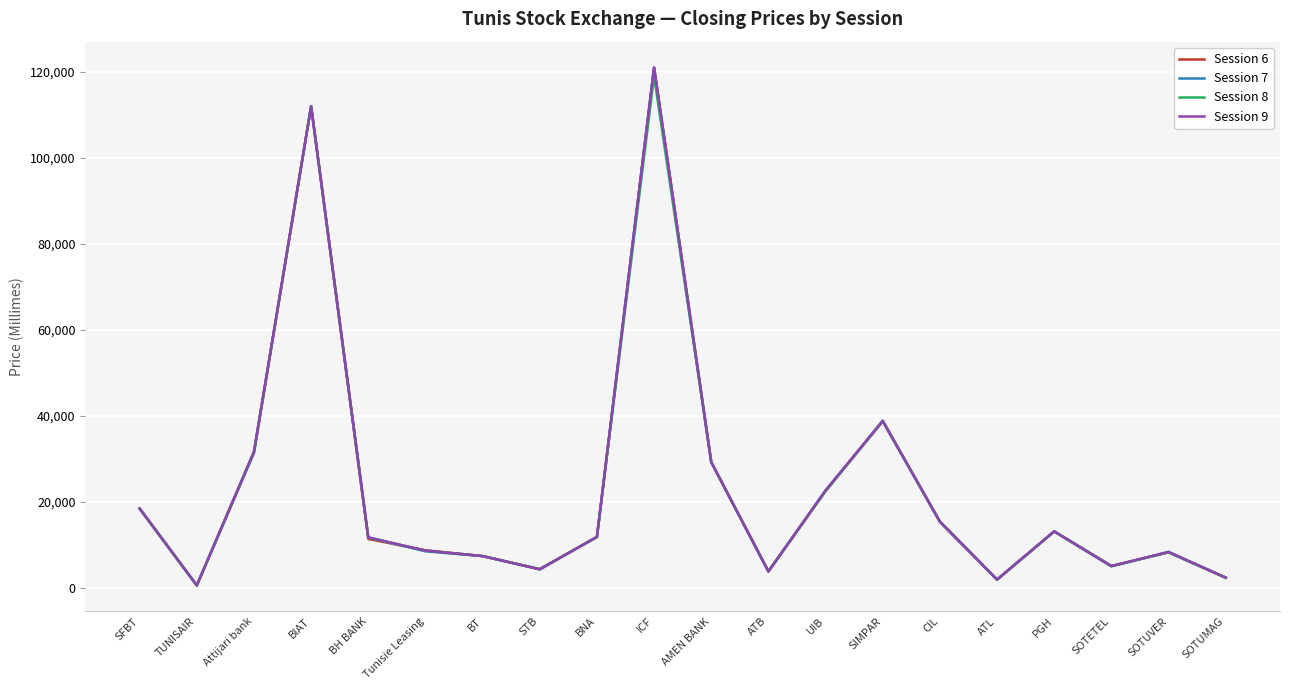

What is the greatest value displayed?

121000